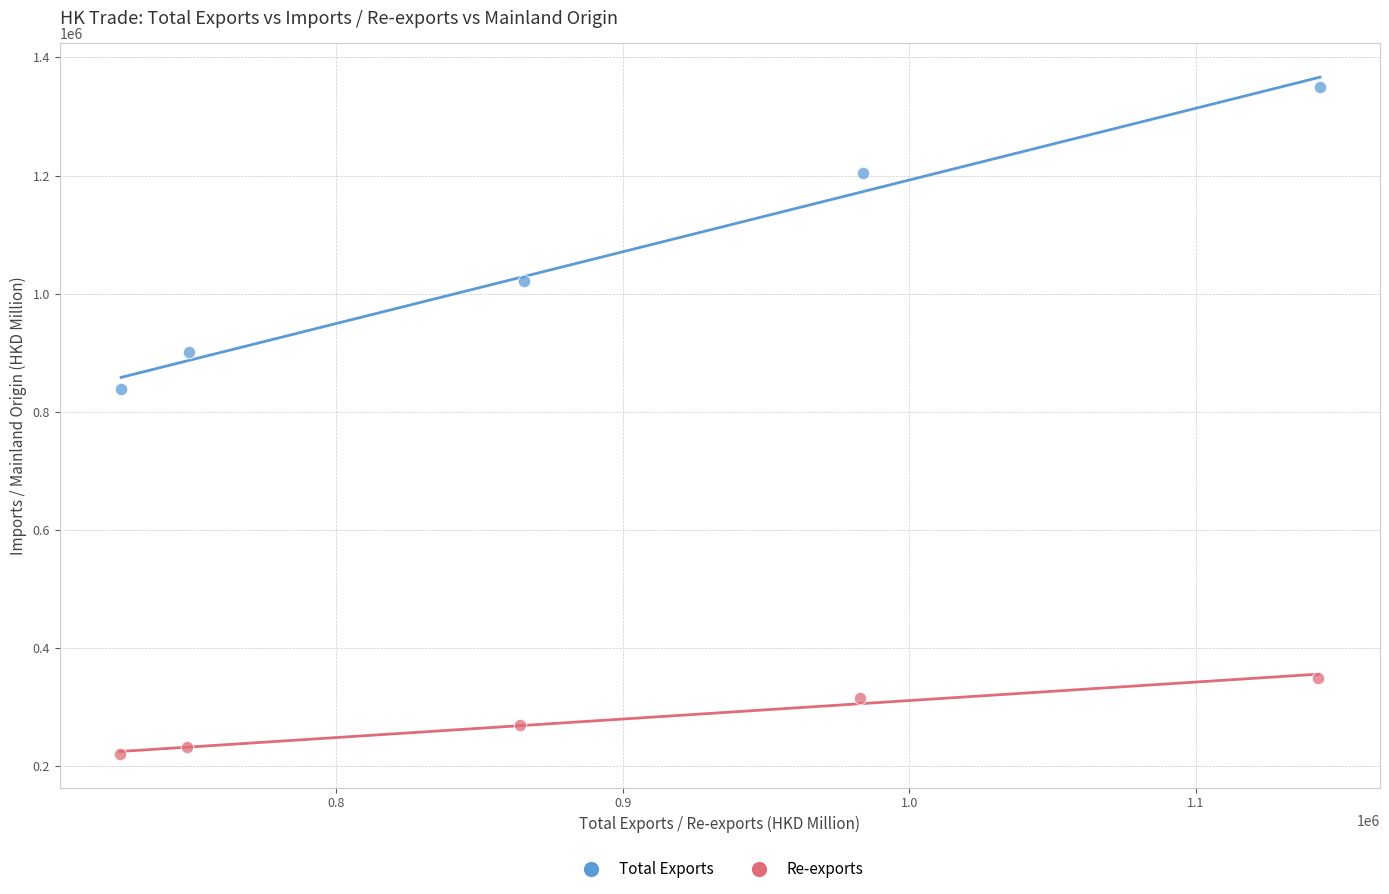

Which series reaches the maximum Y coordinate?

Total Exports